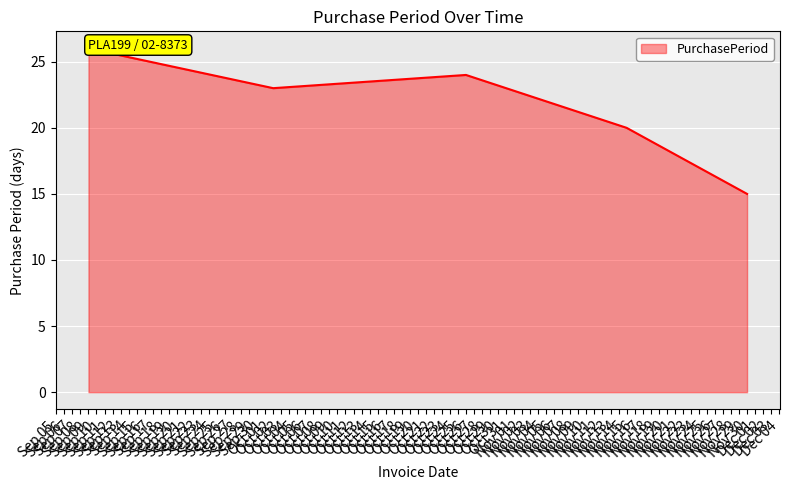

Does the chart display data point markers on the line(s)?

No